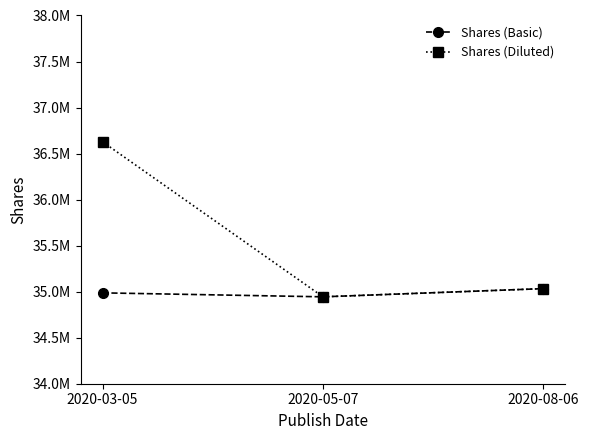

What is the approximate value of Shares (Basic) at 2020-05-07?

34944000